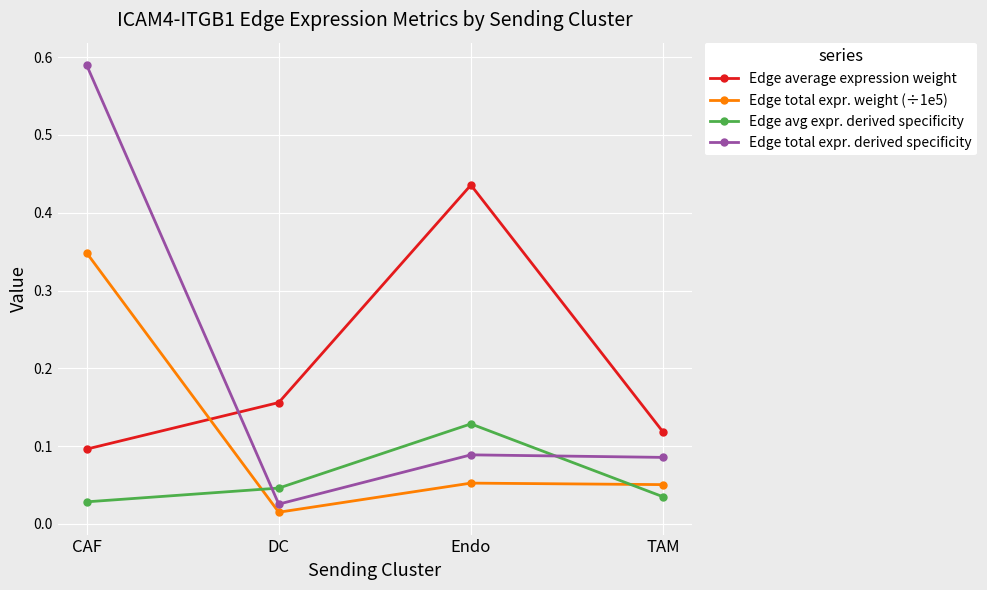

Where is Edge total expr. derived specificity nearest to the value 0?

DC